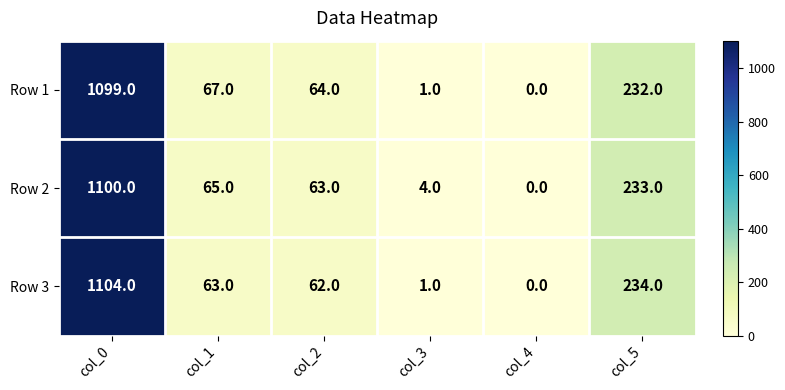

The value of Row 3 at col_0 is 683. True or false?

False